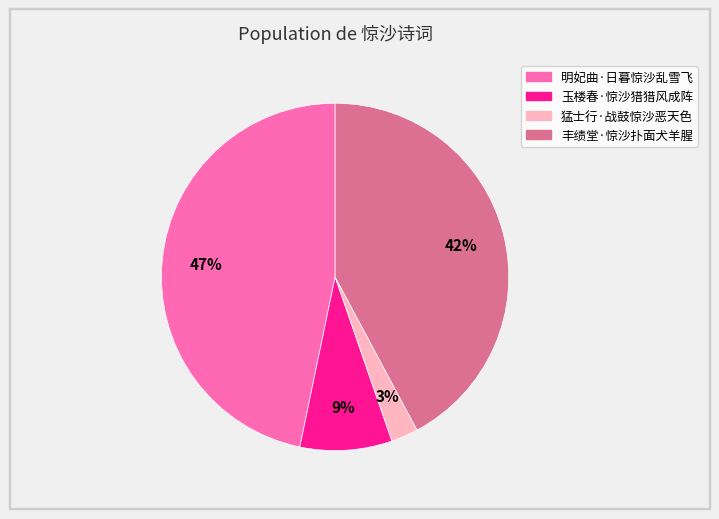

Count the number of slices in the pie.

4